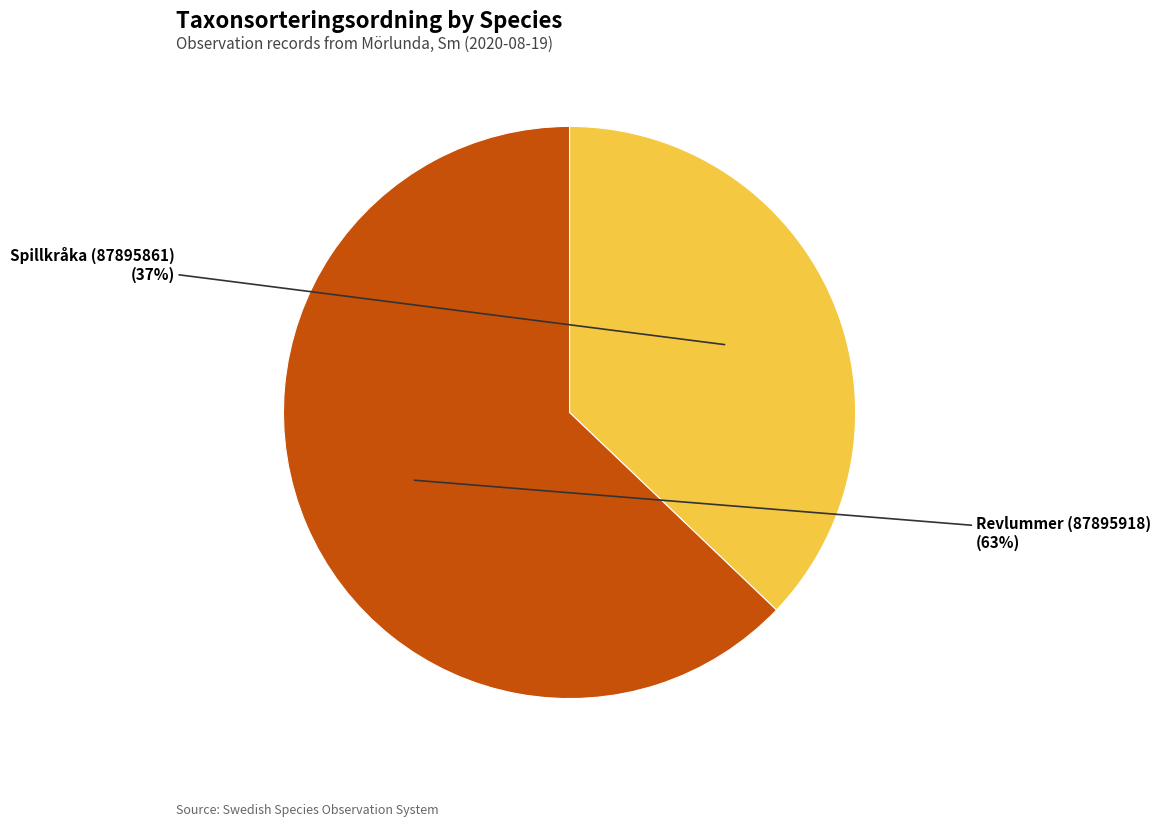

The Revlummer (87895918) slice represents 63% of the pie. True or false?

True